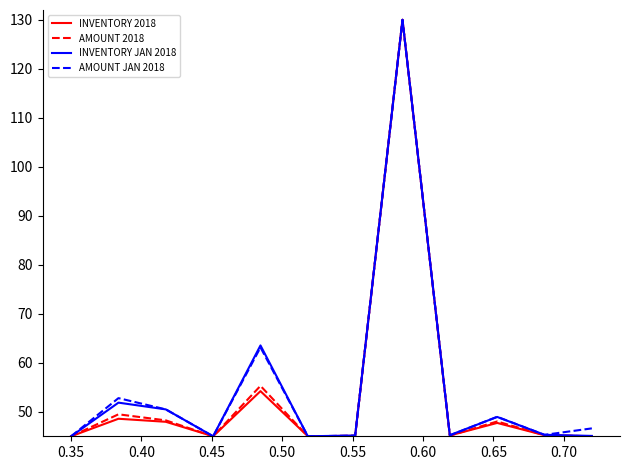

After their last crossing, which series has the higher values: INVENTORY JAN 2018 or AMOUNT JAN 2018?

AMOUNT JAN 2018